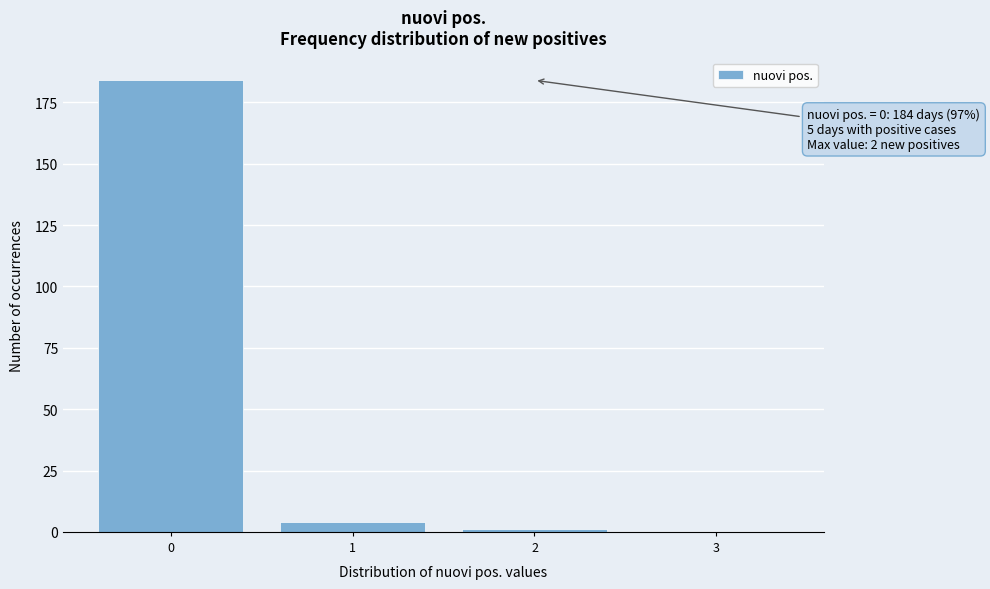

Reading right to left, what are all the values shown in this chart?

3=0	2=1	1=4	0=184